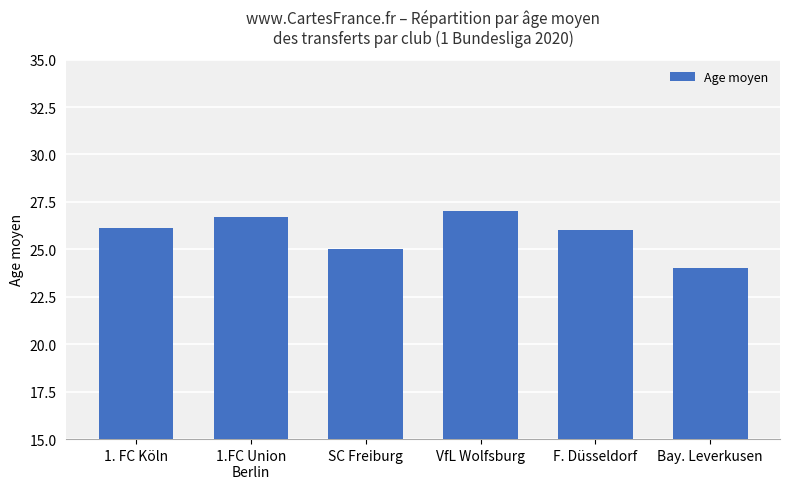

Does the chart contain stacked bars?

No